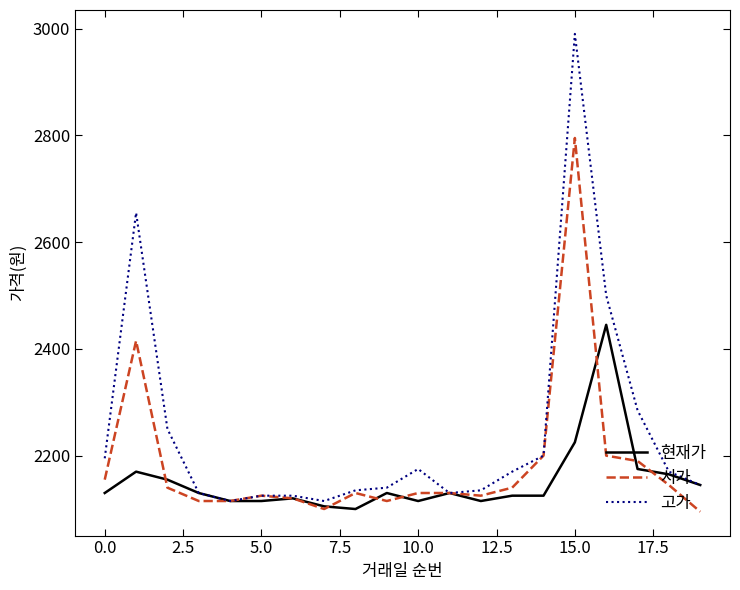

List the series in order of their overall mean, lowest first.

현재가, 시가, 고가